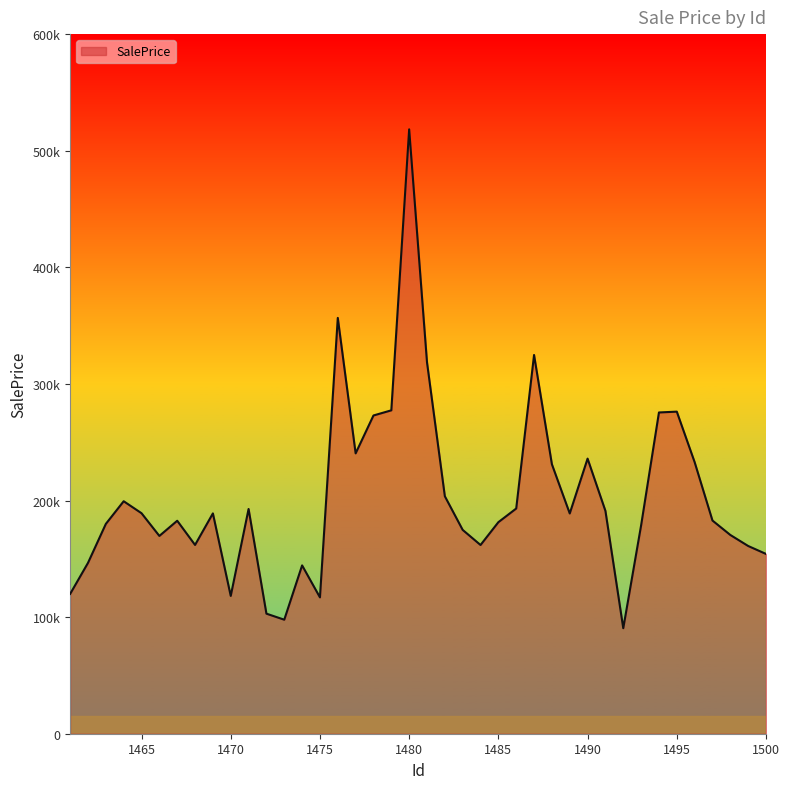

Does the chart display data point markers on the line(s)?

No